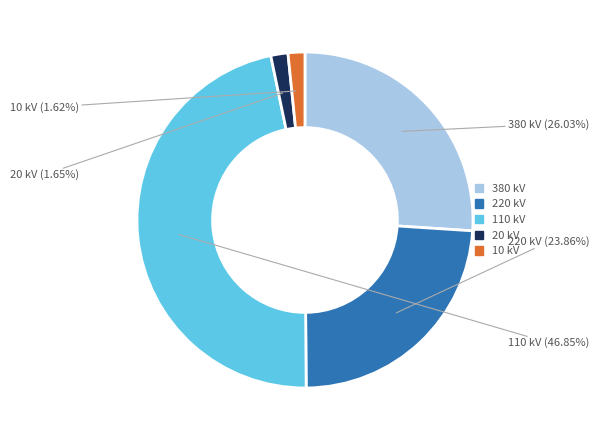

Is there a majority slice in this chart?

No